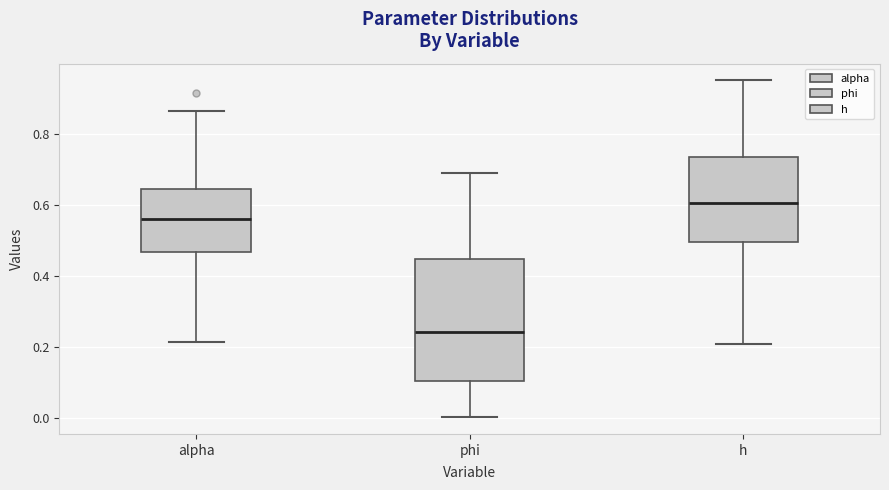

Reading left to right, read every box against the y-axis: the position of its median line, the range the box covers, and the ends of its whiskers. The values are not printed on the chart, so give them approximately, as read against the axis.

alpha: median 0.56, box 0.46 to 0.64, whiskers 0.22 to 0.86
phi: median 0.24, box 0.10 to 0.44, whiskers 0.00 to 0.68
h: median 0.60, box 0.50 to 0.74, whiskers 0.20 to 0.96